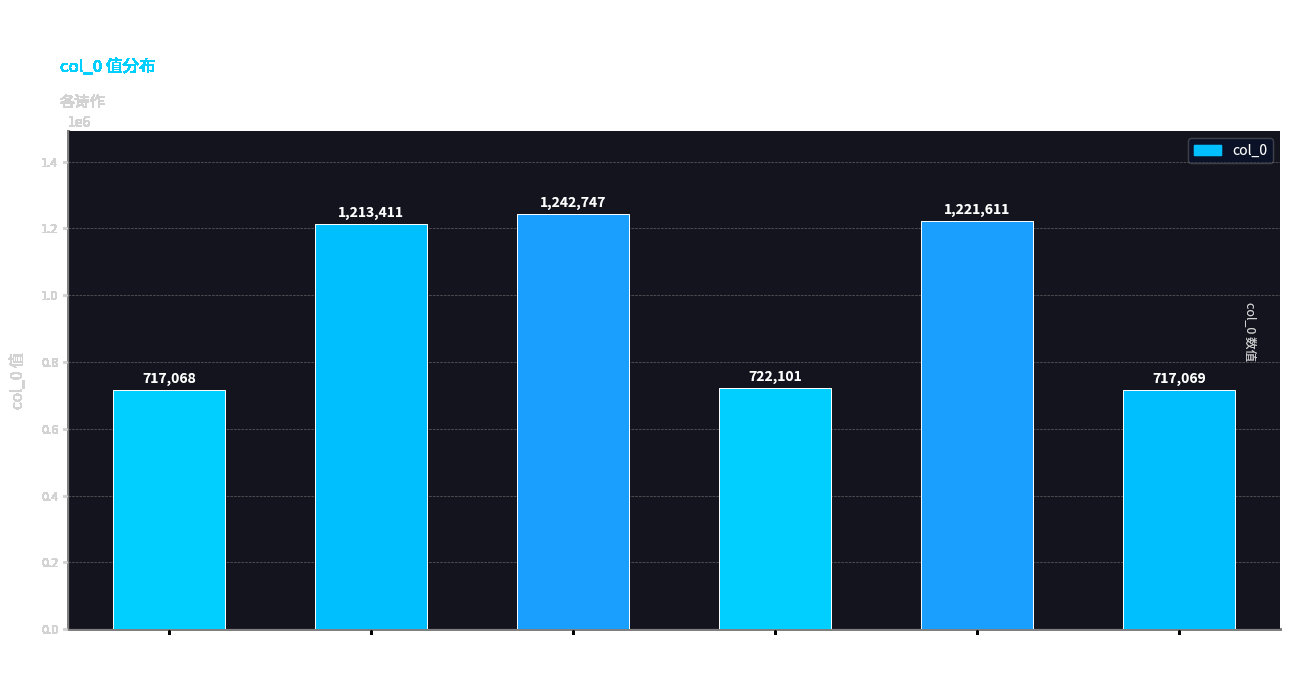

What is the change in value from 忠养堂书怀 其一 to 忠养堂书怀 其二?

+1